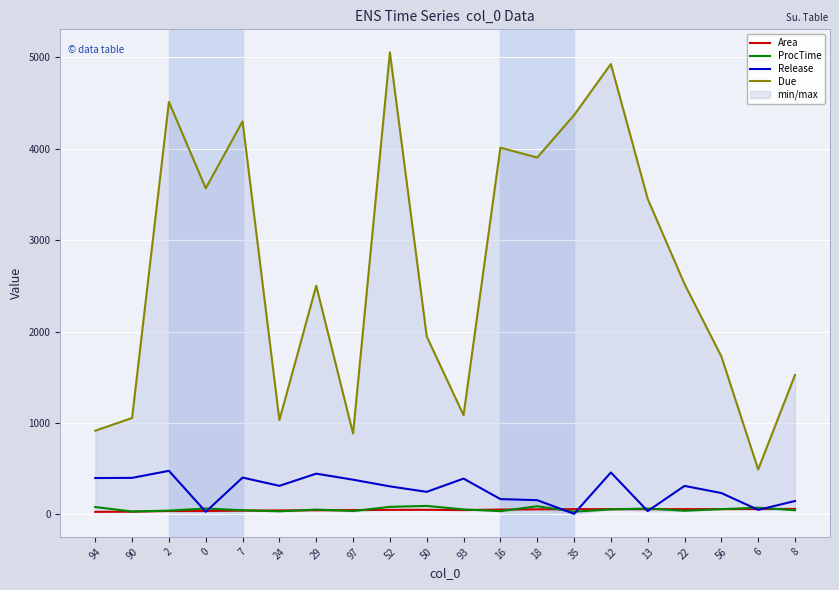

How many data points in Release are less than 312?

10